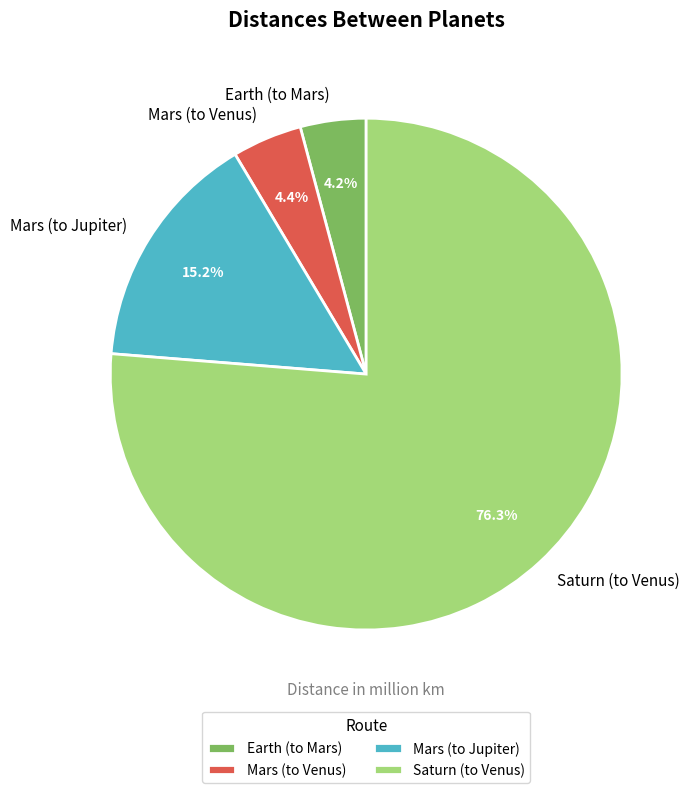

Combined, do Mars (to Venus) and Saturn (to Venus) account for over 50%?

Yes